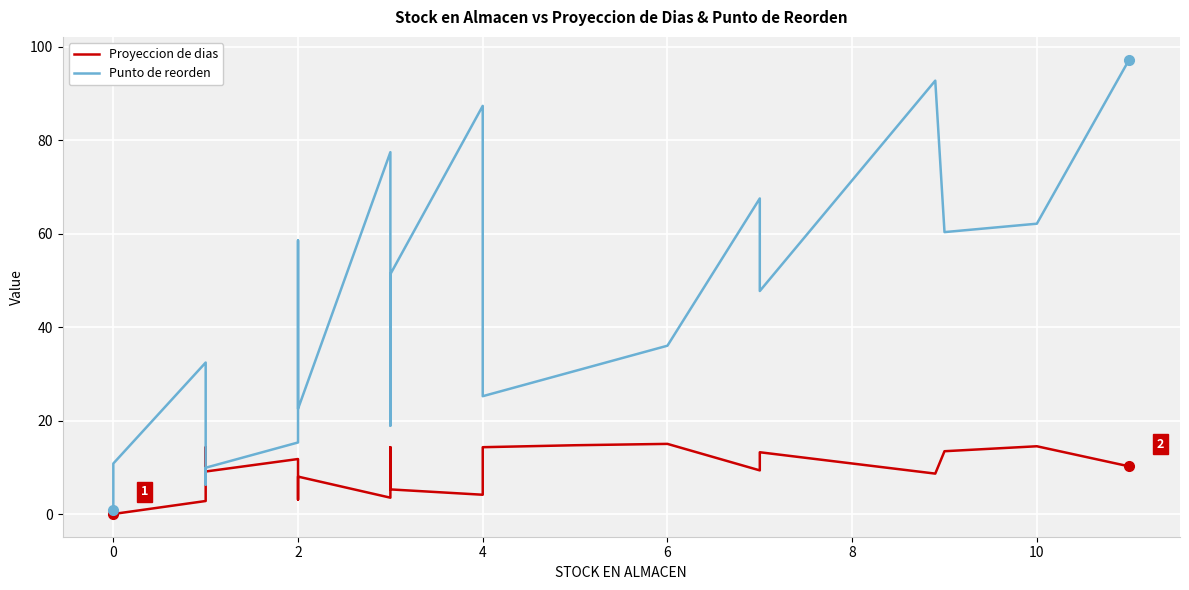

Rank the series at 0 from highest to lowest value.

Punto de reorden, Proyeccion de dias